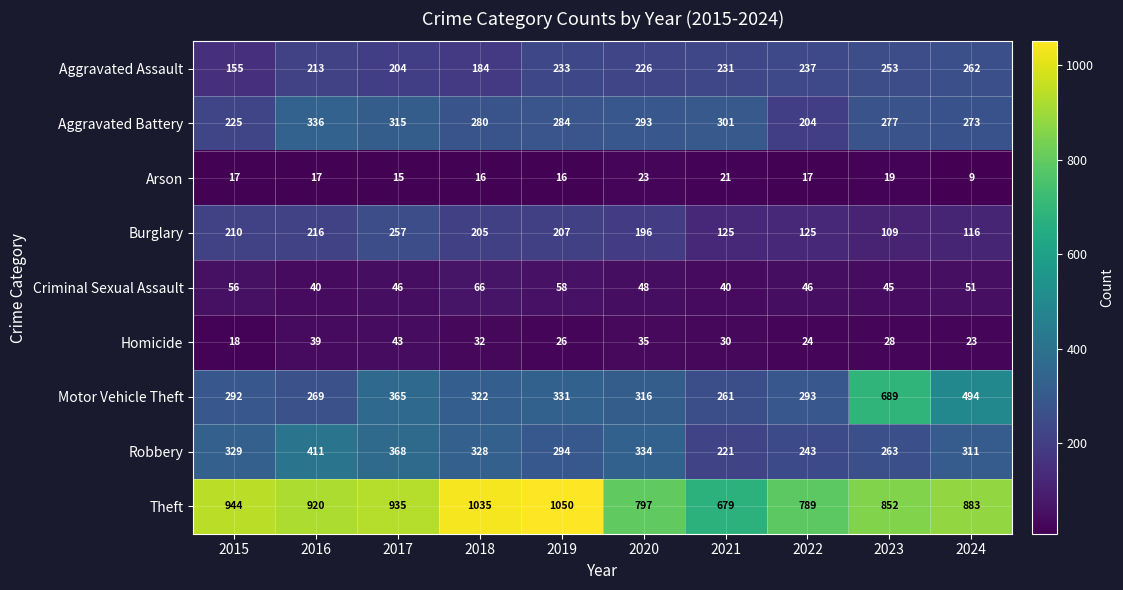

What is the difference between the second highest and minimum values in the Criminal Sexual Assault series?

18